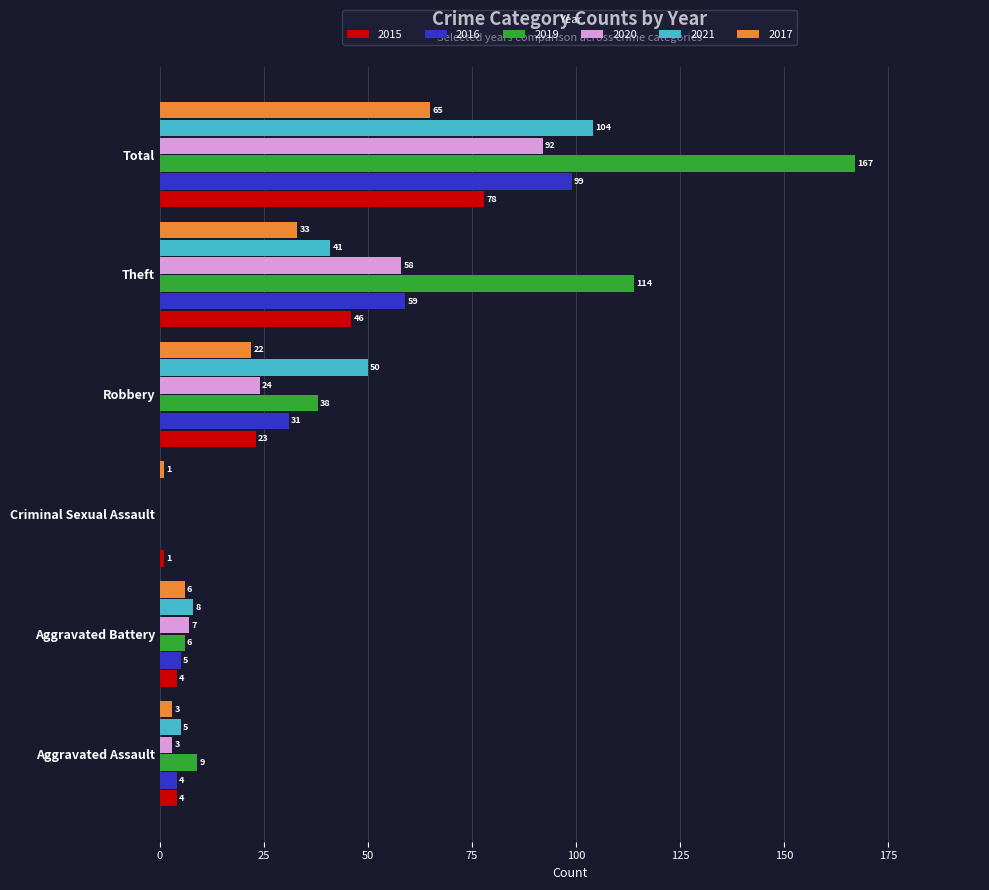

True or false: 2017 has a value of 6 at Aggravated Battery.

True